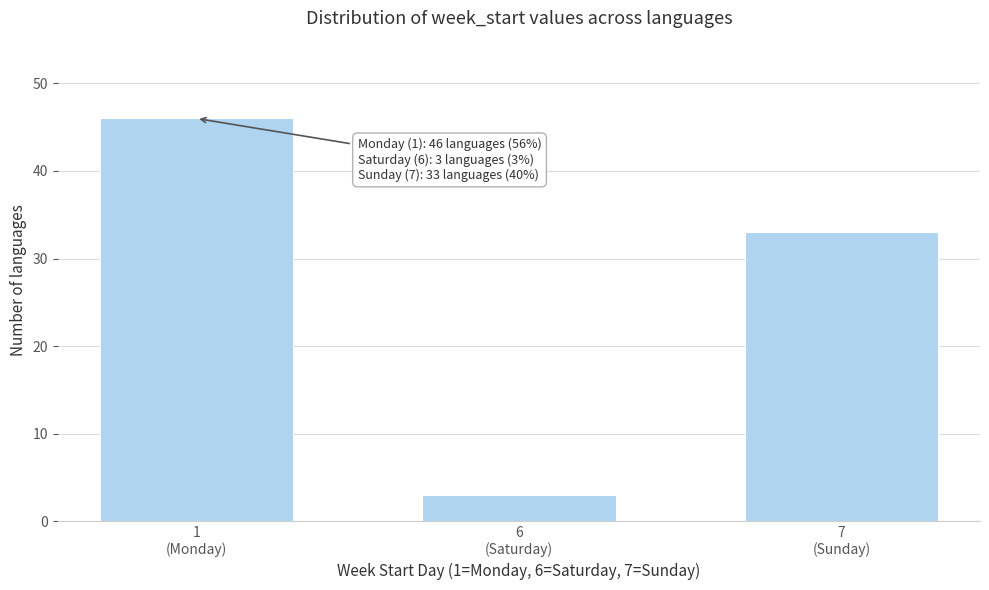

Reading right to left, transcribe all the data shown in this chart.

33	3	46